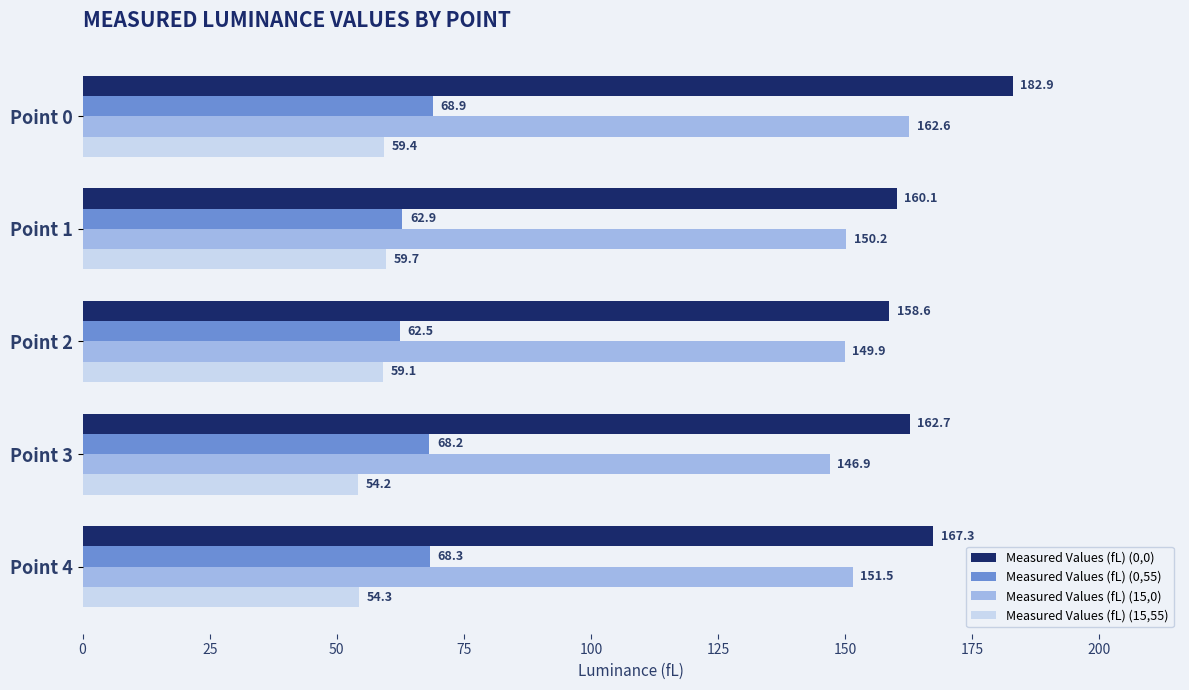

Which label corresponds to the smallest value in the chart?

Point 3